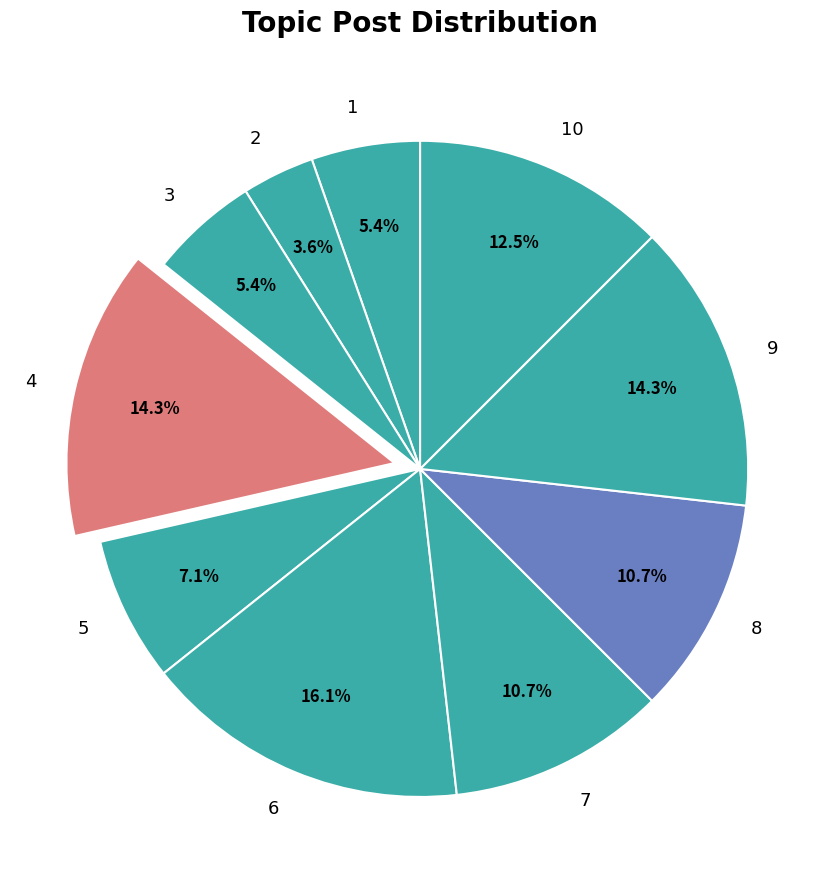

How many slices are in this pie chart?

10